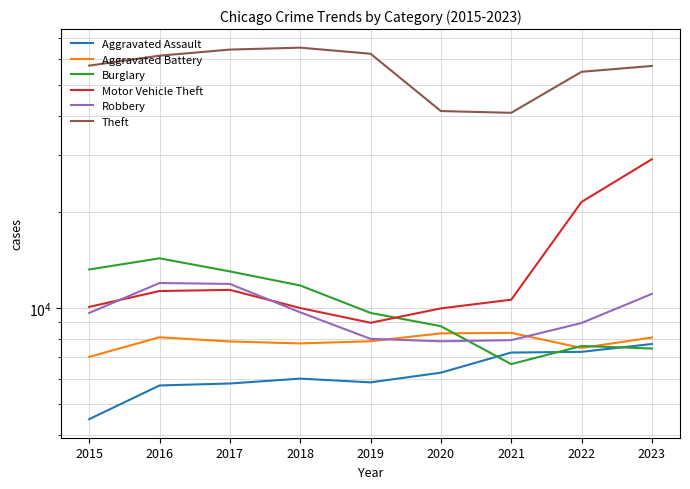

Reading left to right, transcribe all the data shown in this chart.

Aggravated Assault: 2015=4480	2016=5712	2017=5793	2018=6001	2019=5841	2020=6264	2021=7242	2022=7280	2023=7703
Aggravated Battery: 2015=7019	2016=8086	2017=7845	2018=7735	2019=7858	2020=8319	2021=8347	2022=7488	2023=8071
Burglary: 2015=13184	2016=14289	2017=13001	2018=11747	2019=9638	2020=8758	2021=6662	2022=7594	2023=7455
Motor Vehicle Theft: 2015=10068	2016=11286	2017=11380	2018=9985	2019=8977	2020=9959	2021=10602	2022=21457	2023=29199
Robbery: 2015=9638	2016=11960	2017=11880	2018=9681	2019=7995	2020=7855	2021=7918	2022=8963	2023=11055
Theft: 2015=57350	2016=61622	2017=64386	2018=65288	2019=62493	2020=41328	2021=40807	2022=54858	2023=57215